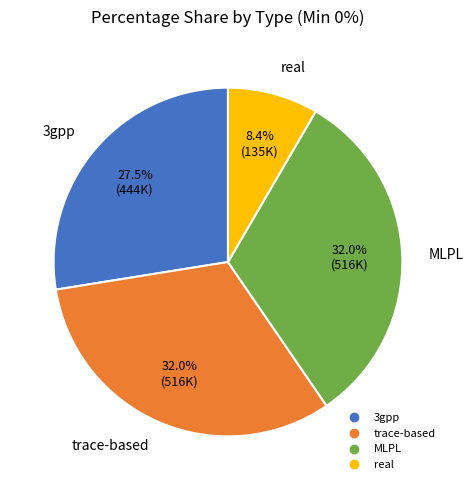

Is trace-based the majority of the pie?

No